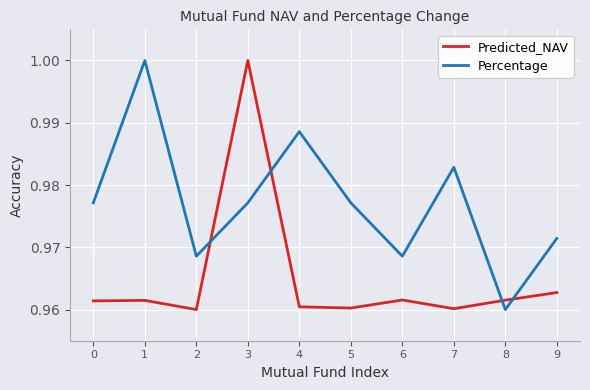

The Predicted_NAV series shows 1.5 at 2. True or false?

False